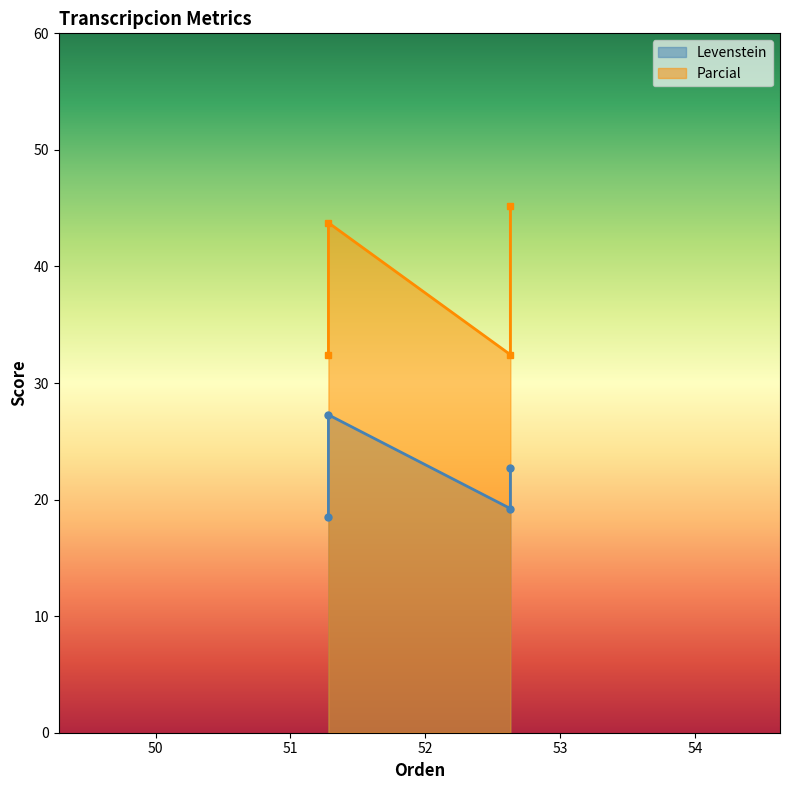

True or false: Parcial and Levenstein cross at least once.

False